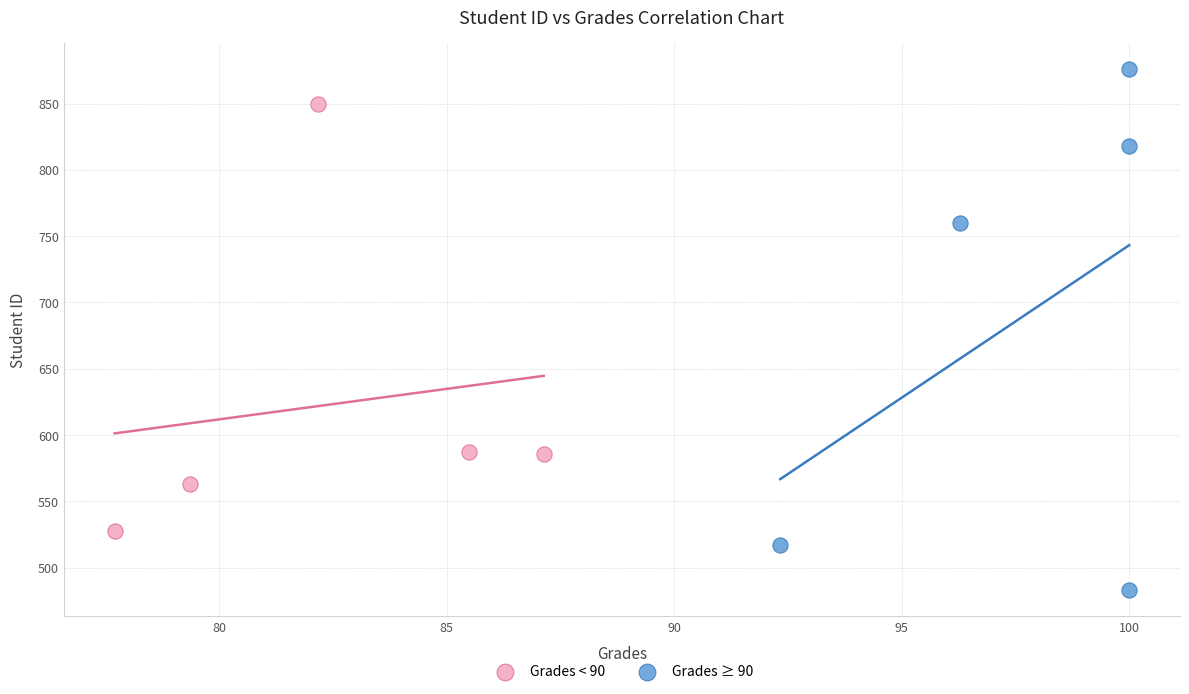

Which series reaches the maximum Y coordinate?

Grades ≥ 90